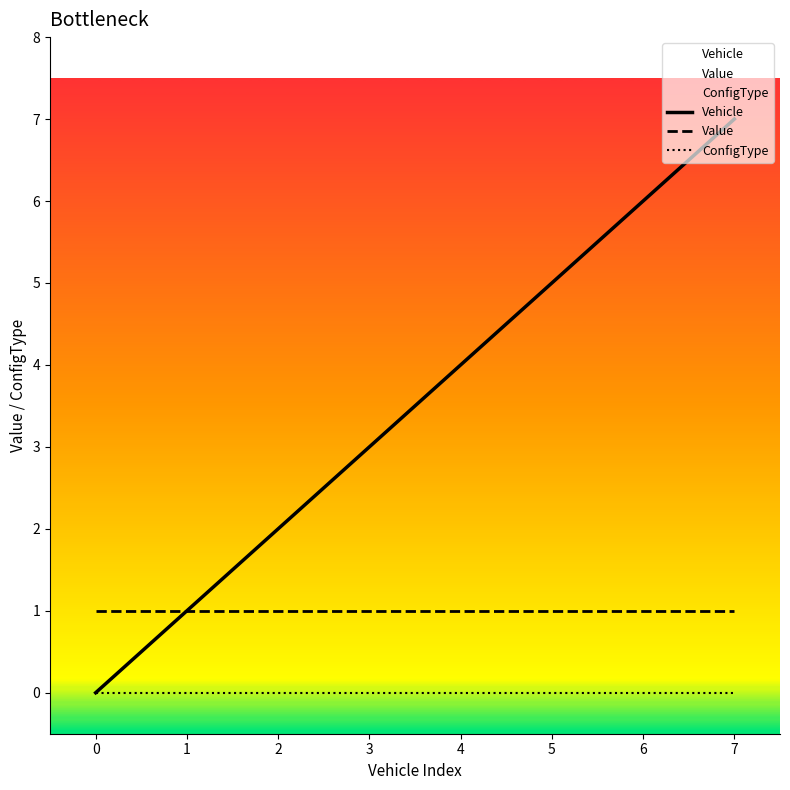

Which series has the largest range (max minus min)?

Vehicle